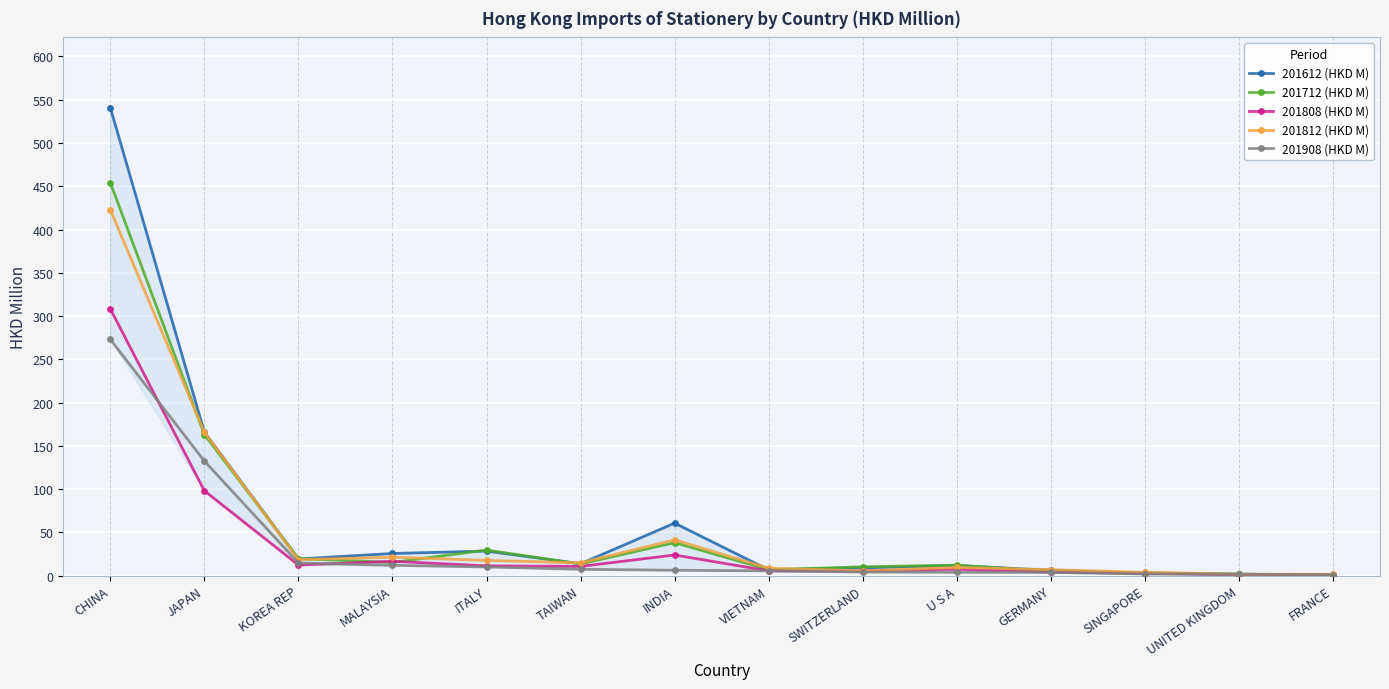

Which series has the largest range (max minus min)?

201612 (HKD M)